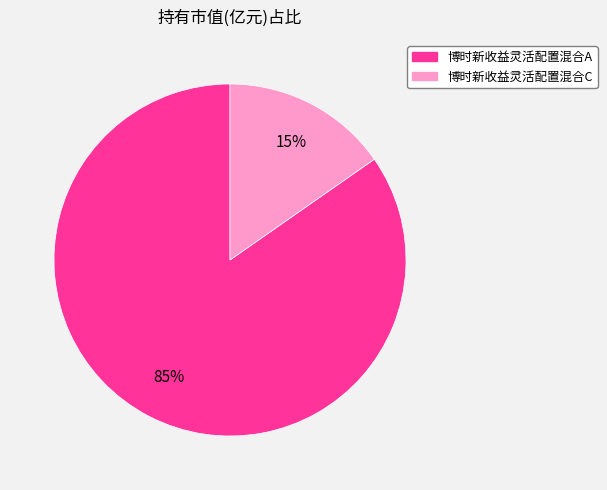

Is it true that 博时新收益灵活配置混合A is 85% of the pie?

True